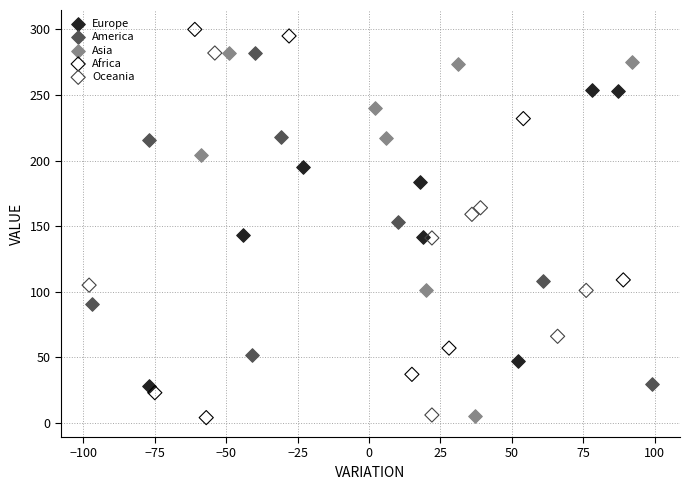

Which series has the widest spread of Y values?

Africa